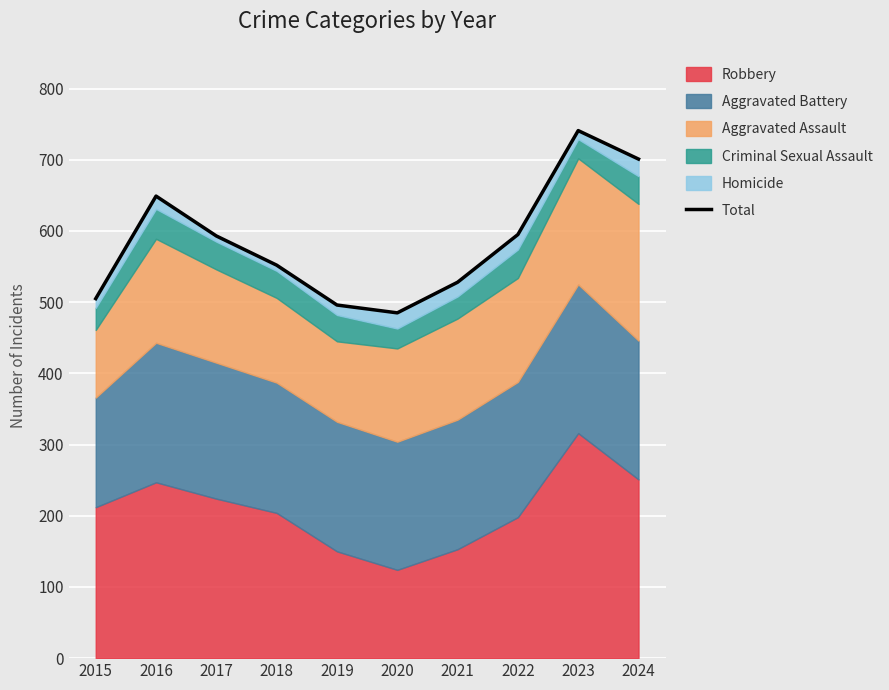

Between 2024 and 2019, which is larger?

2024